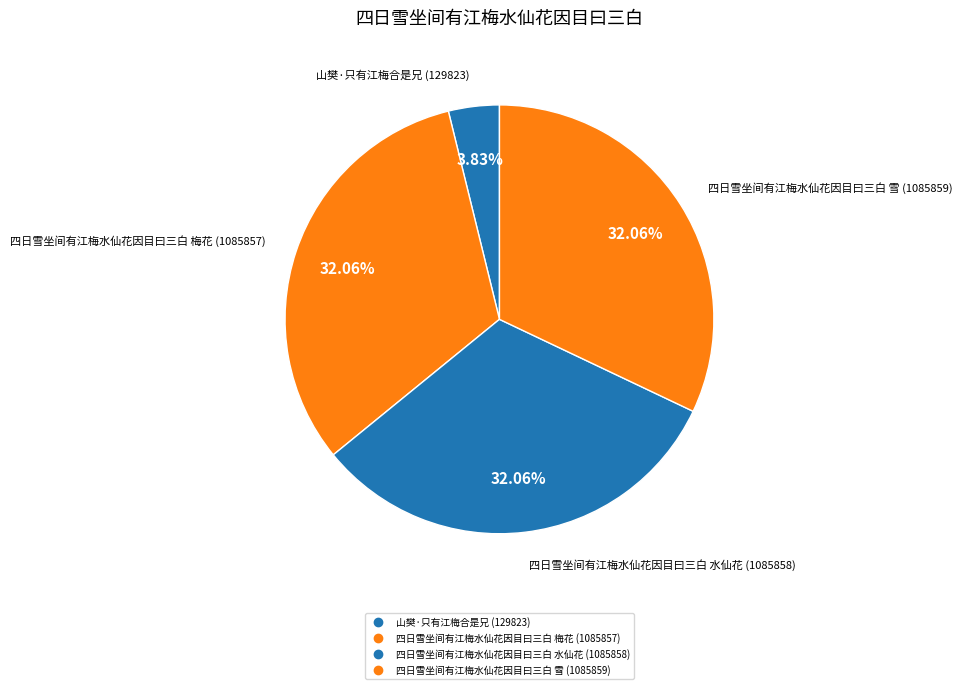

Count the number of slices in the pie.

4